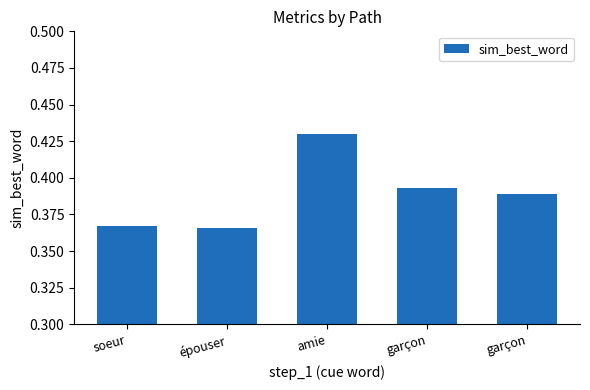

Which has a higher value, amie or soeur?

amie